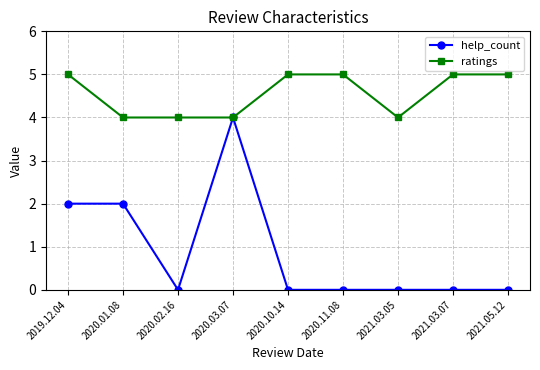

What is the sum of all ratings values?

41